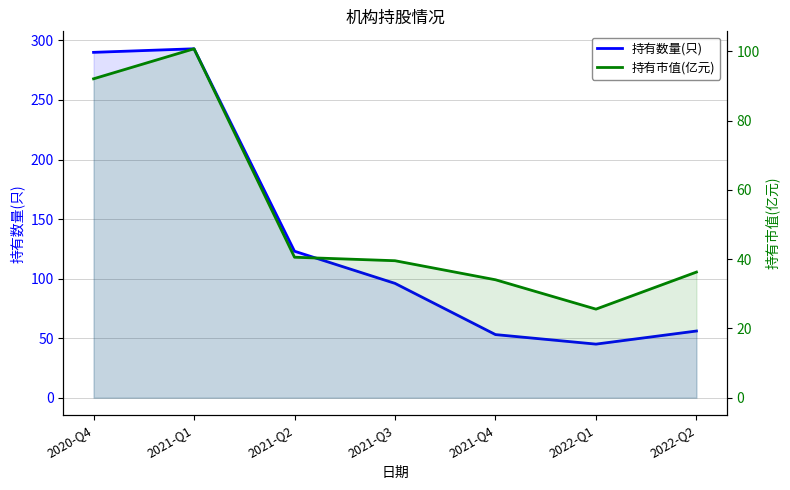

Reading left to right, what are all the values shown in this chart?

持有数量(只): 2020-Q4=290.0	2021-Q1=293.0	2021-Q2=123.0	2021-Q3=96.0	2021-Q4=53.0	2022-Q1=45.0	2022-Q2=56.0
持有市值(亿元): 2020-Q4=92.1	2021-Q1=100.8	2021-Q2=40.6	2021-Q3=39.6	2021-Q4=34.1	2022-Q1=25.6	2022-Q2=36.3